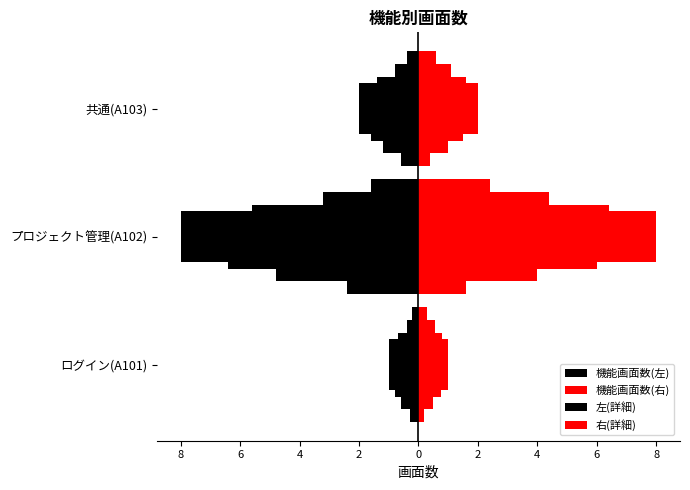

Which series has the widest spread of values?

機能画面数(左)